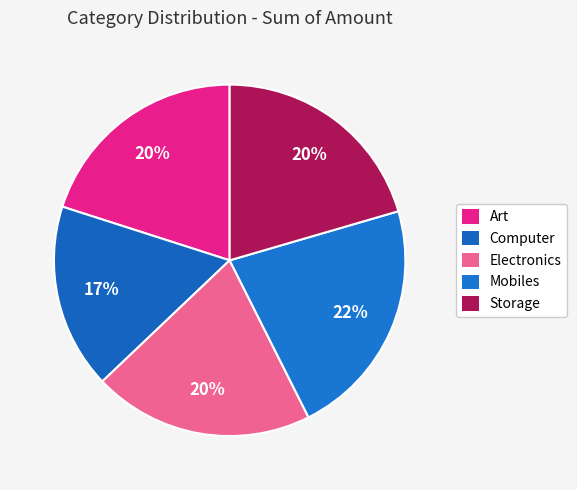

What portion of the pie excludes Electronics?

79.7%